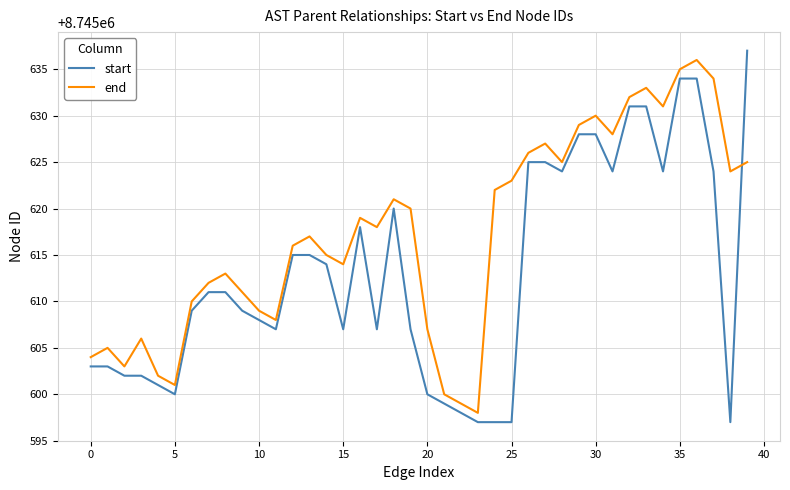

What are all the series names shown in the legend?

start, end